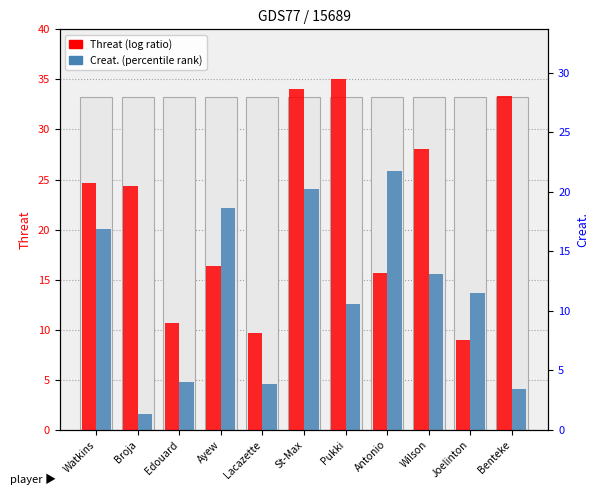

At which label does Creat. first exceed 13?

Watkins